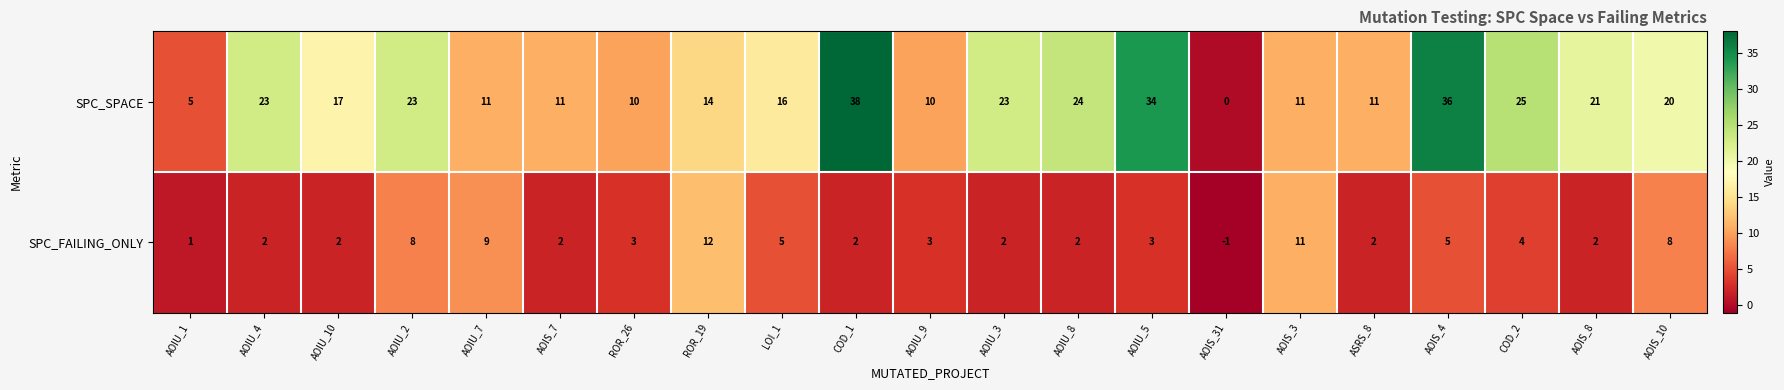

Is it true that SPC_SPACE equals 17 at AOIU_7?

False